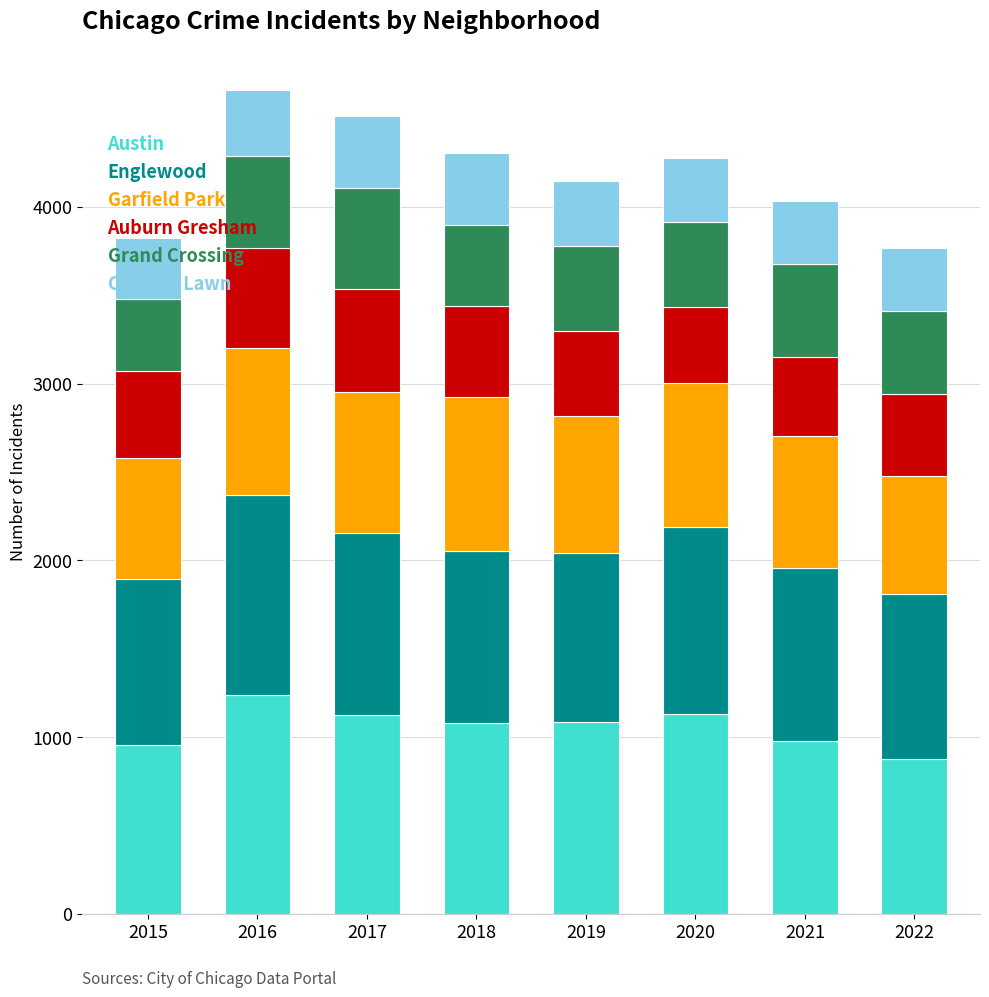

What is the average value of the Austin series?

1059